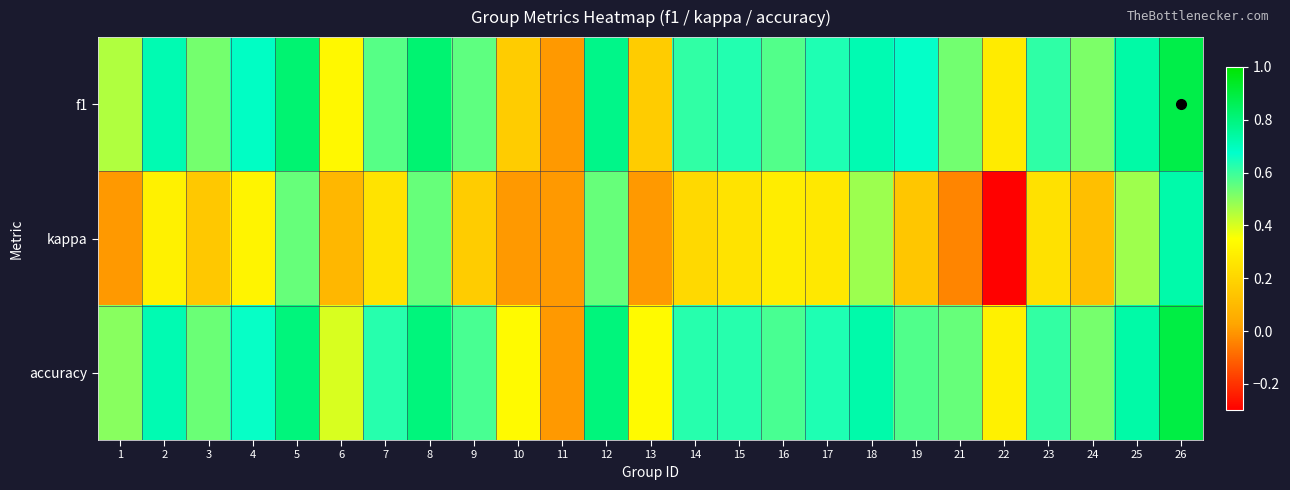

Which series changed the most between 8 and 21?

kappa